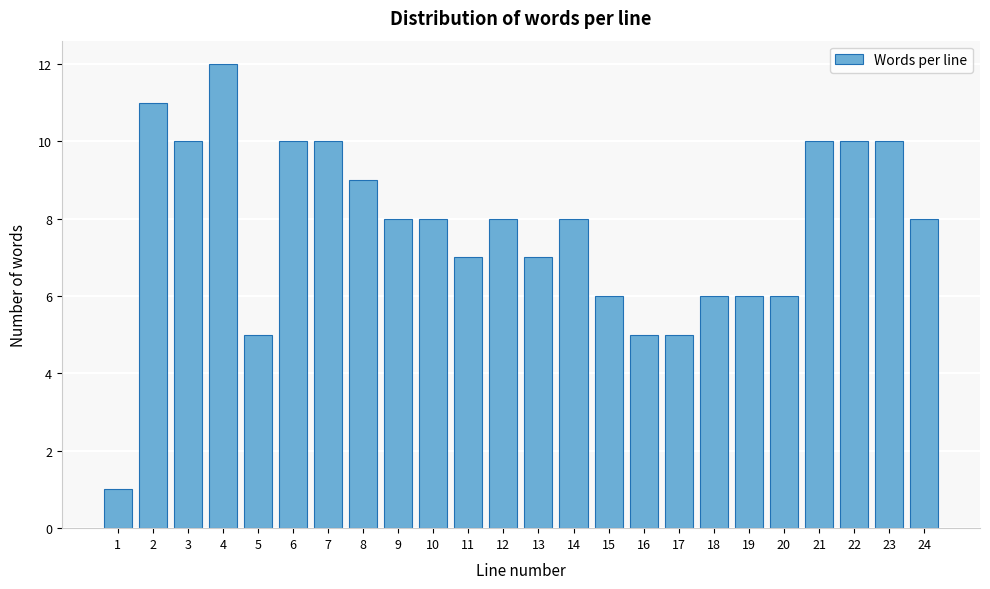

Reading right to left, transcribe all the data shown in this chart.

8	10	10	10	6	6	6	5	5	6	8	7	8	7	8	8	9	10	10	5	12	10	11	1